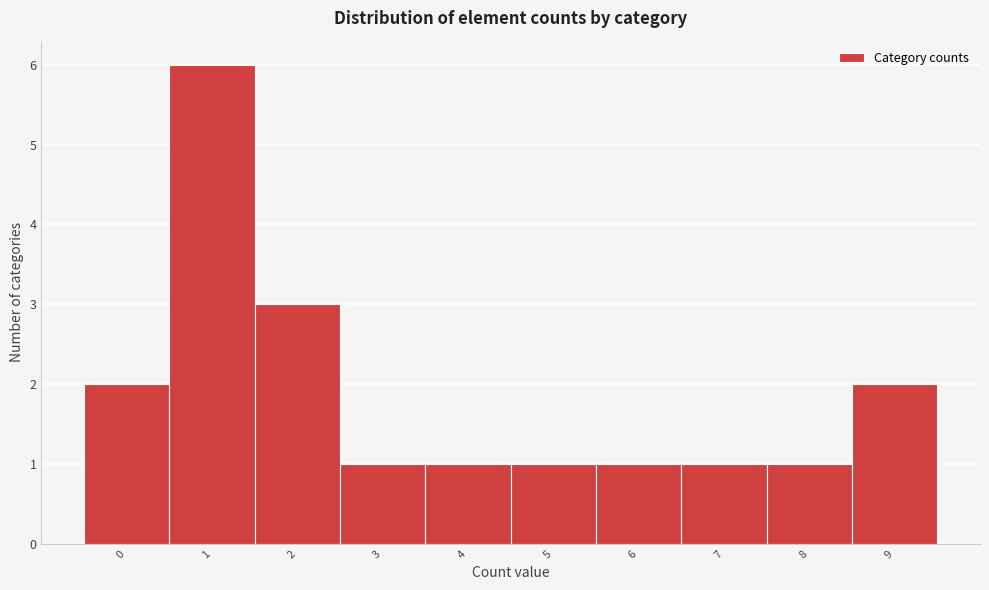

How tall is the bar that spans 5.5 to 6.5 on the x-axis? The values are not printed on the chart, so give them approximately, as read against the axis.

1